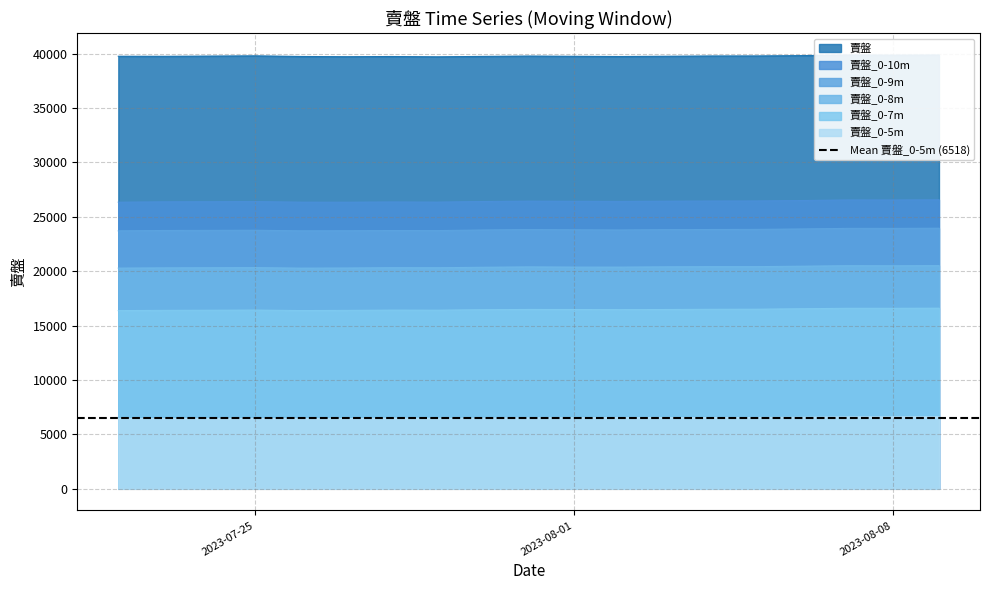

Which series has the largest range (max minus min)?

賣盤_0-9m